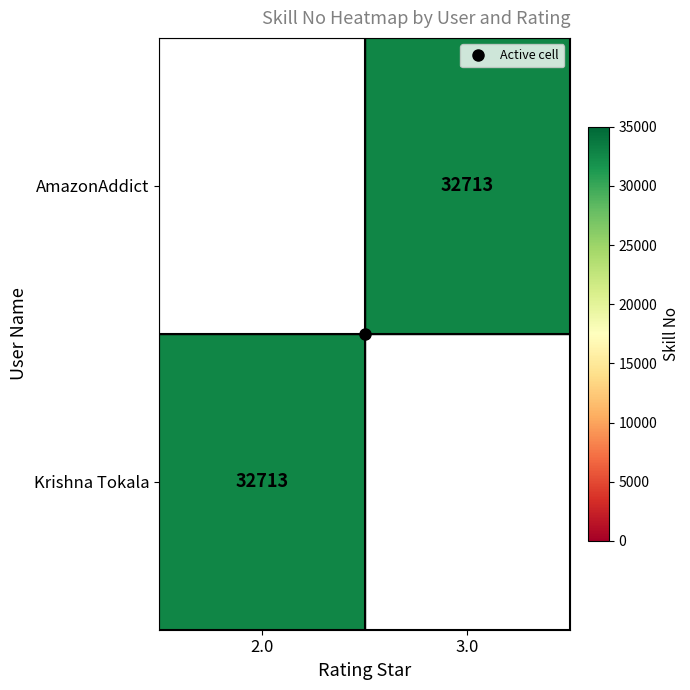

How many distinct data groups are displayed?

2